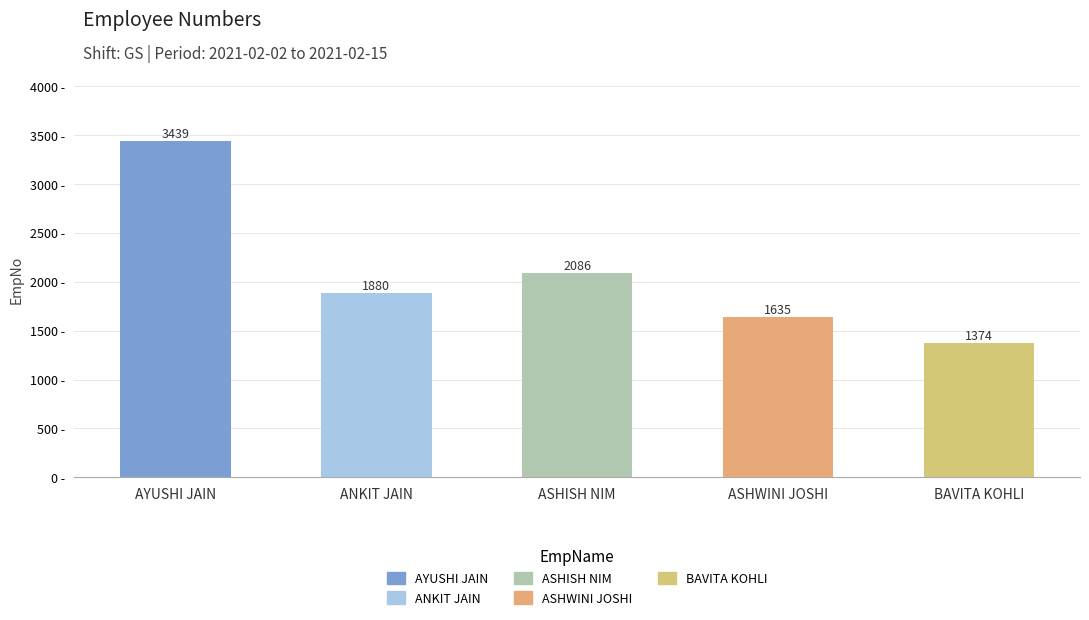

Between ASHWINI JOSHI and BAVITA KOHLI, which is larger?

ASHWINI JOSHI